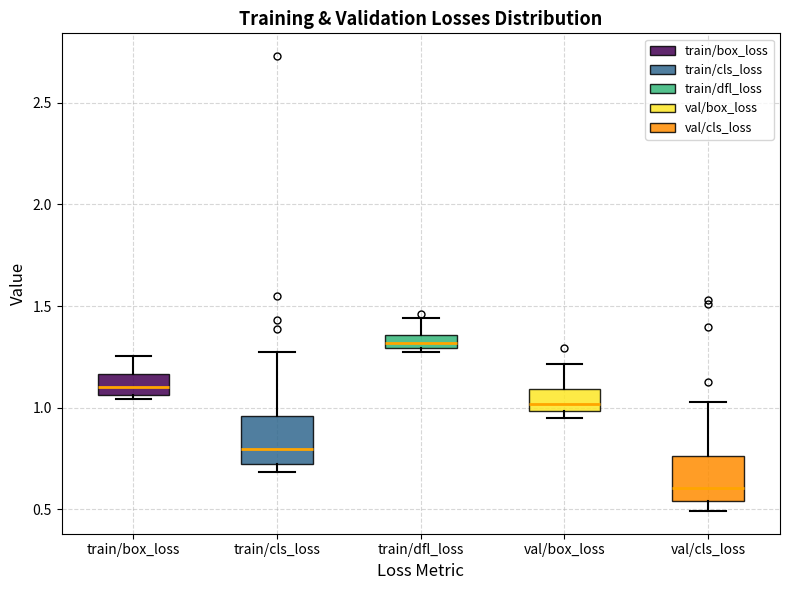

Which box has the lowest median line?

val/cls_loss